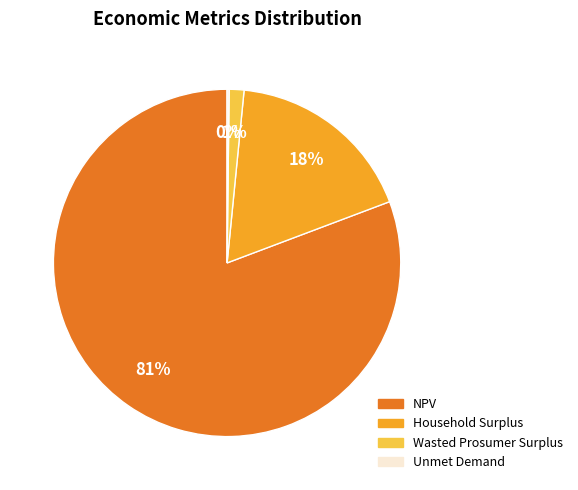

What is the majority slice?

NPV